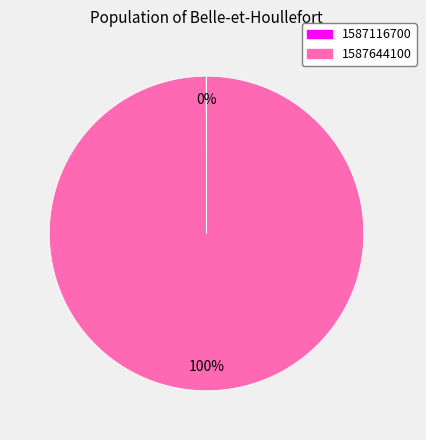

What percentage is the 1587644100 slice, to the nearest percent?

100%